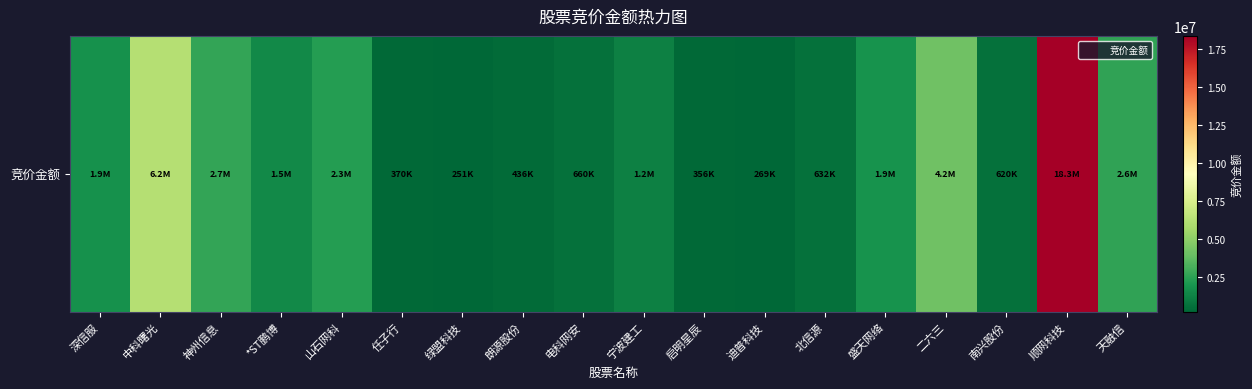

Read the value at 南兴股份, to the nearest 100.

620100